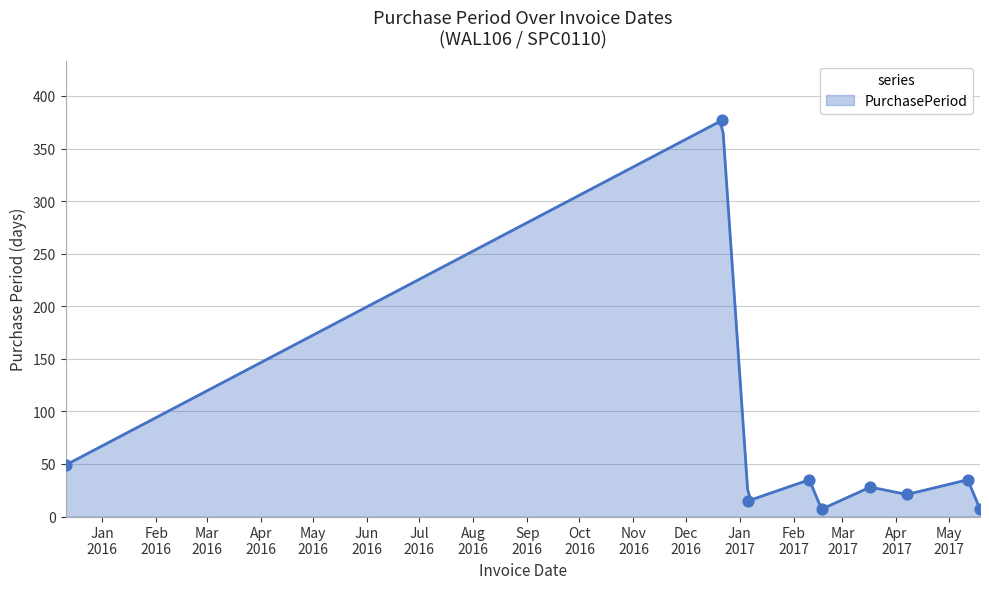

What is the change in value from 2015-12-11 to 2017-03-17?

-21